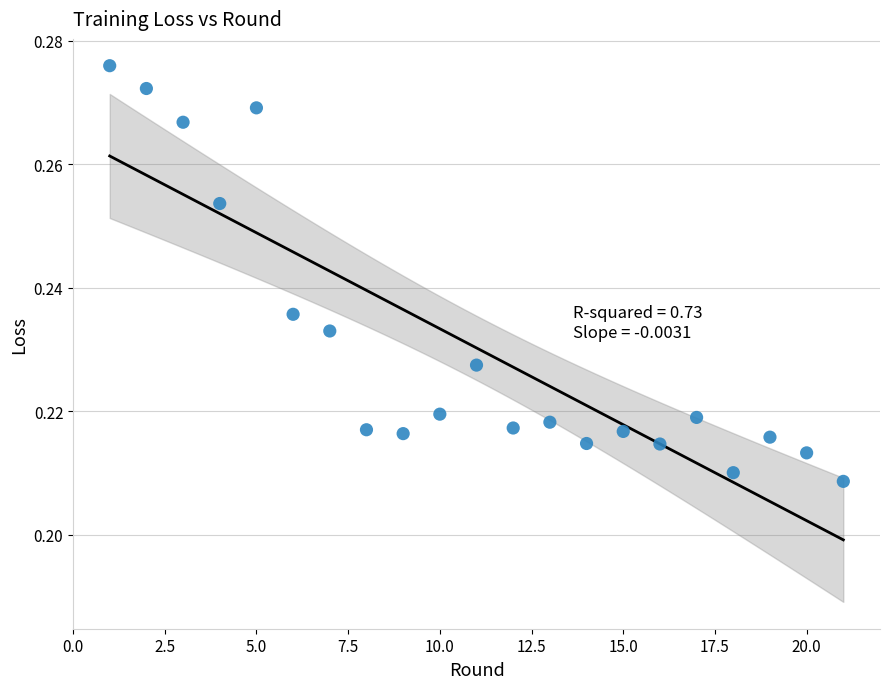

What is the range of X values (max minus min)?

20.0